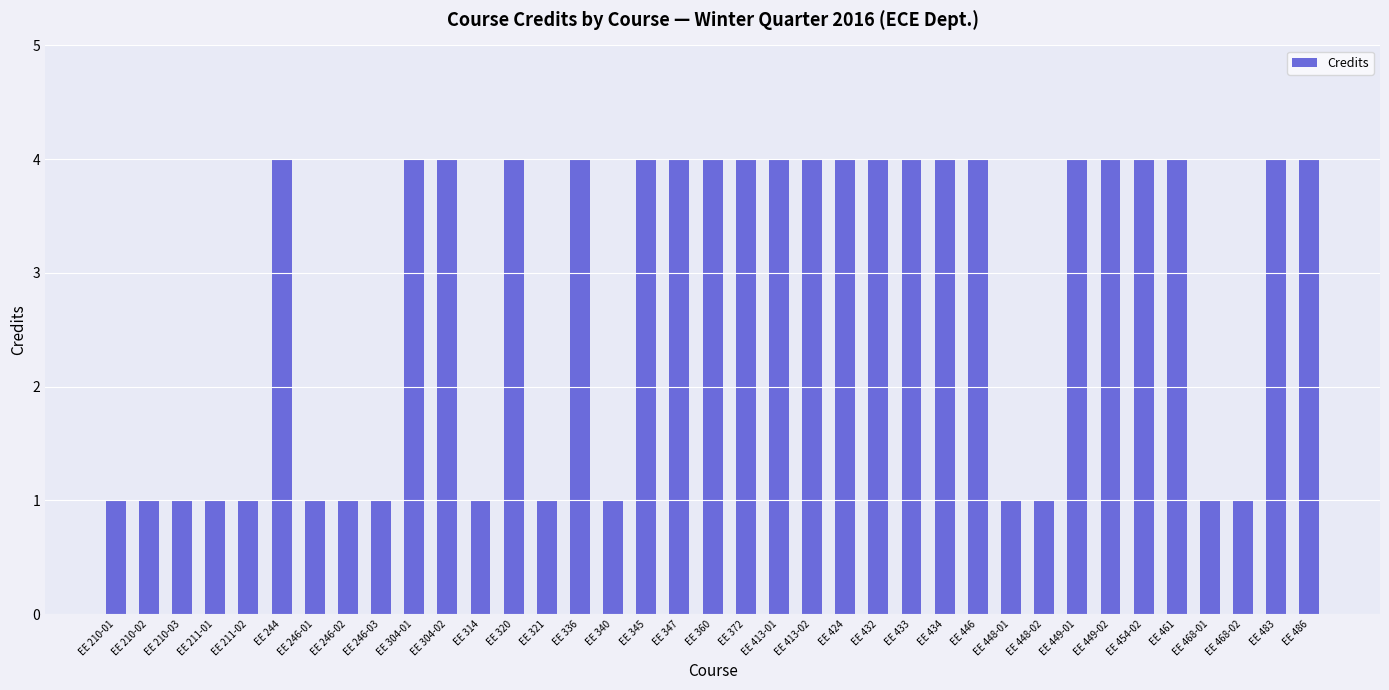

What is the value of the 14th bar from the left?

1